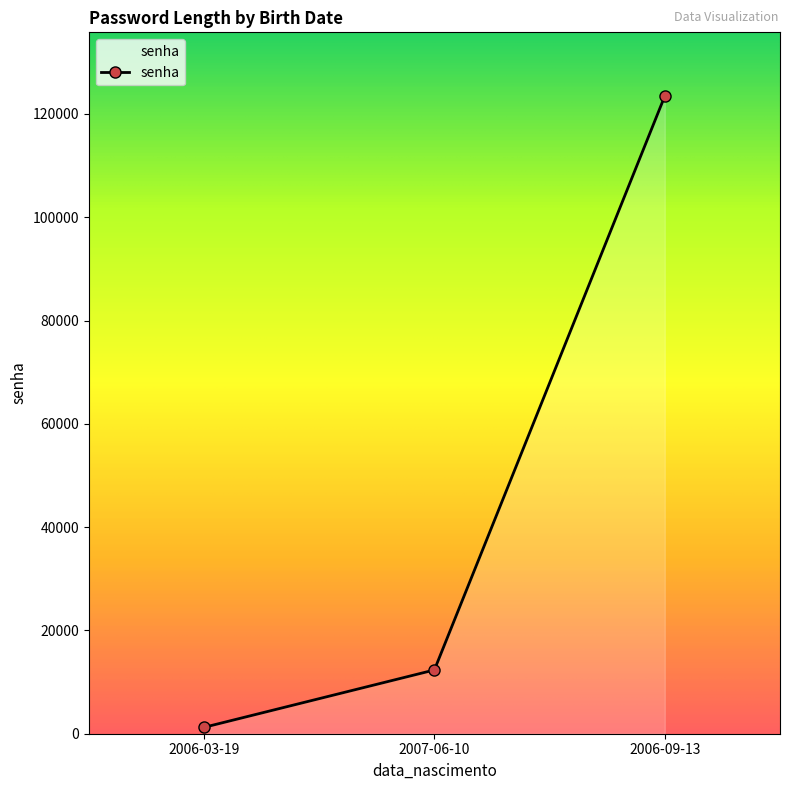

The chart shows a value of 123456 at 2006-09-13. True or false?

True